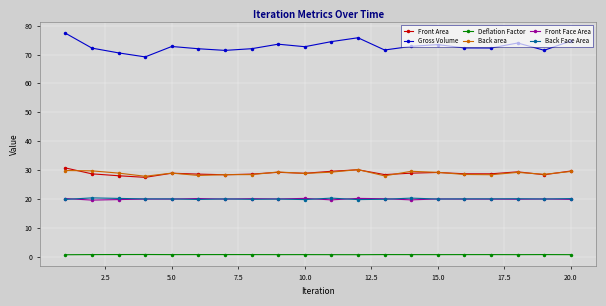

What is the greatest value displayed?

77.4